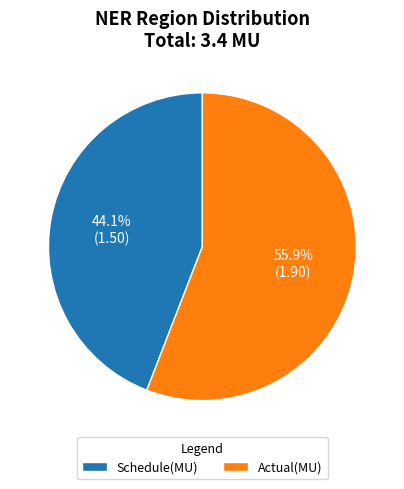

Is it true that Actual(MU) is 56% of the pie?

True